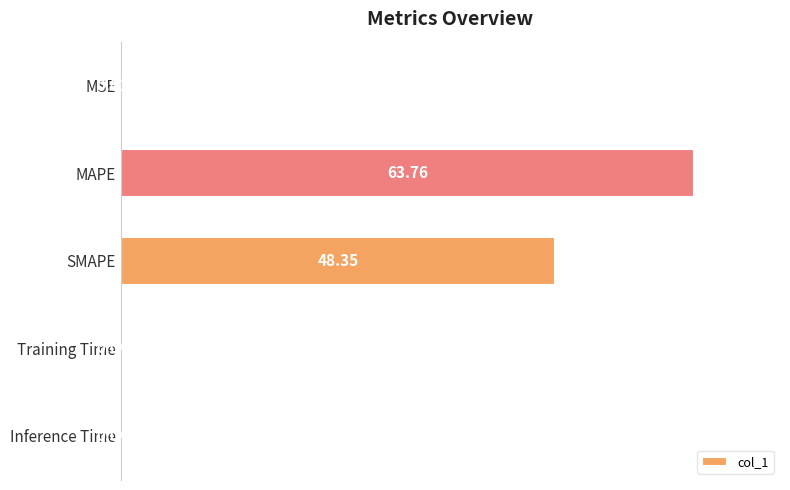

Which category has the highest value across all series?

MAPE